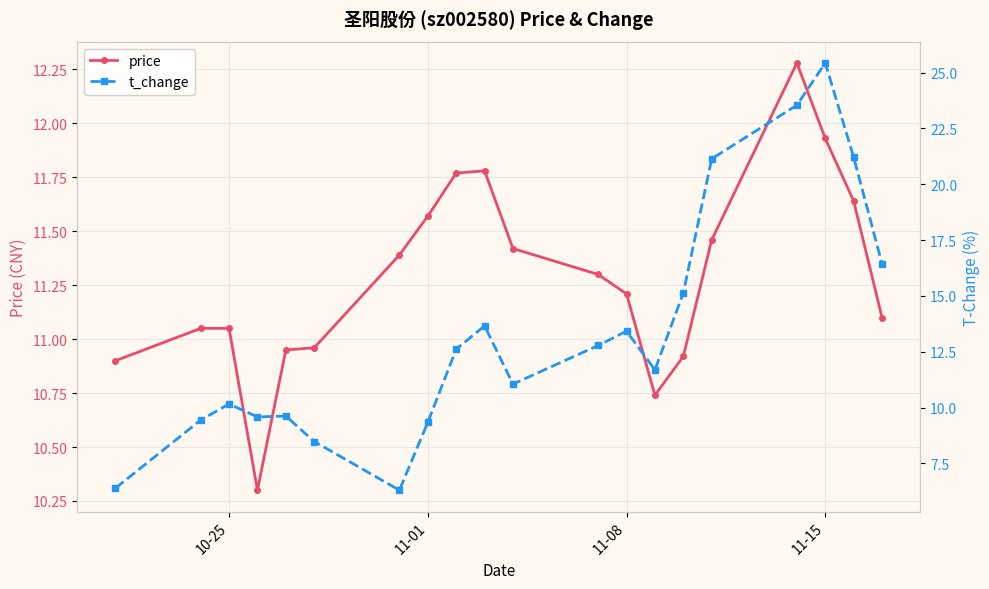

Reading left to right, extract all data points from this chart.

price: 10.9	11.1	11.1	10.3	10.9	11.0	11.4	11.6	11.8	11.8	11.4	11.3	11.2	10.7	10.9	11.5	12.3	11.9	11.6	11.1
t_change: 6.4	9.4	10.2	9.6	9.6	8.5	6.3	9.3	12.6	13.7	11.1	12.8	13.4	11.7	15.1	21.1	23.5	25.4	21.2	16.4